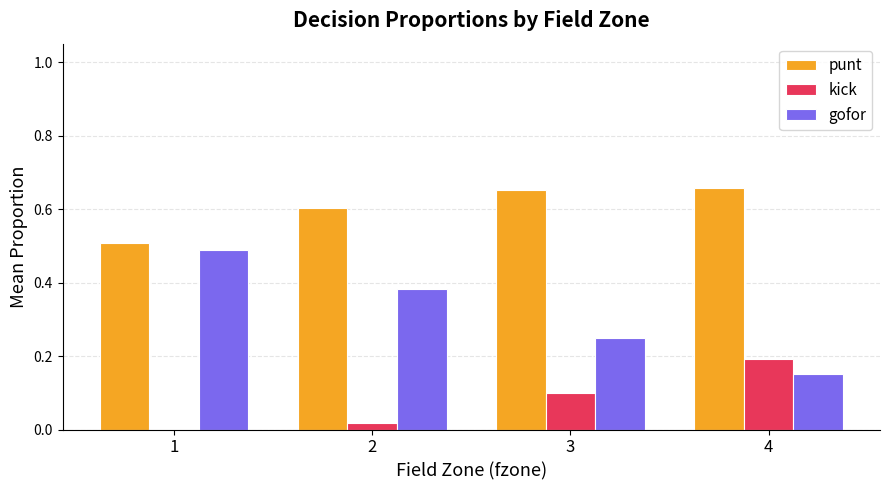

True or false: gofor has a value of 0.2 at 4.

True